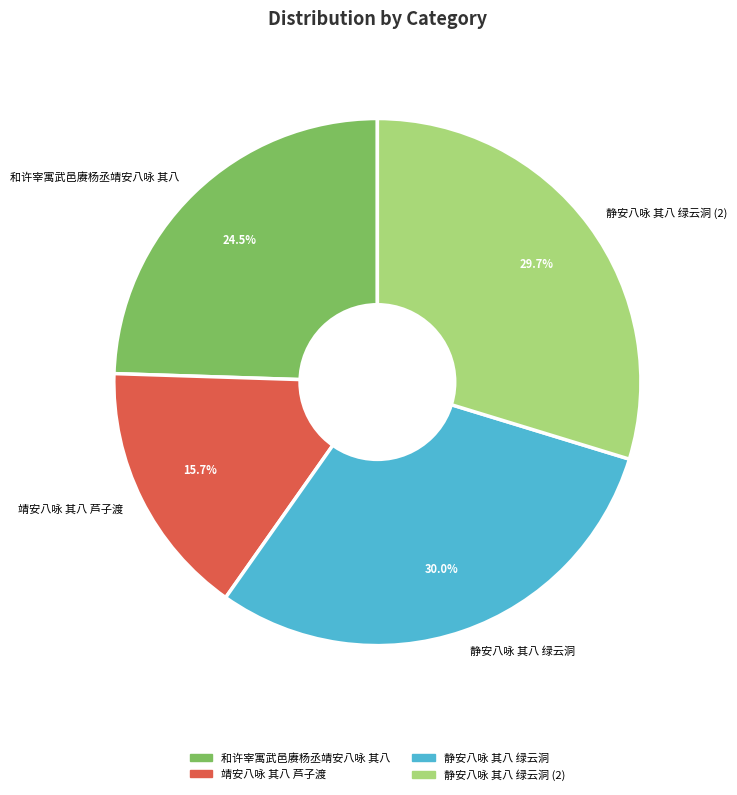

Does any single category account for the majority?

No